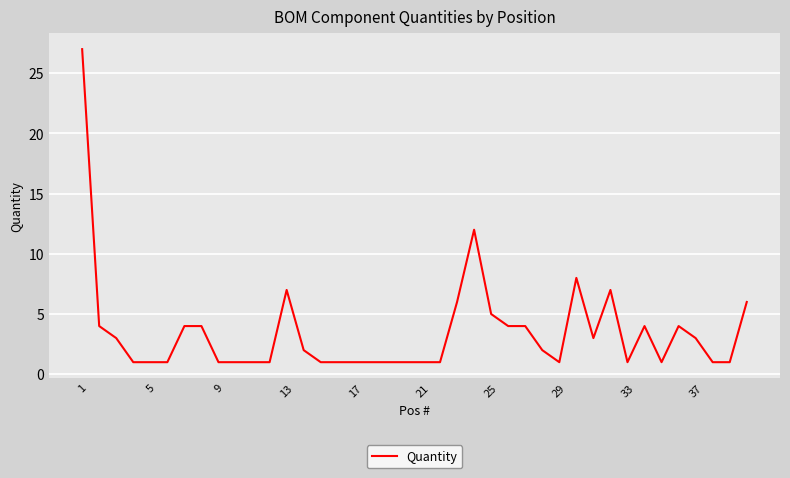

What is the difference between the maximum and minimum values?

26